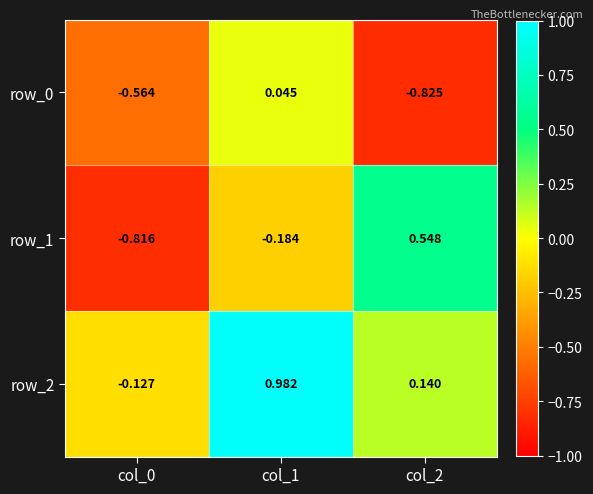

Is the value of row_0 at col_0 greater than the value of row_1 at col_1?

No